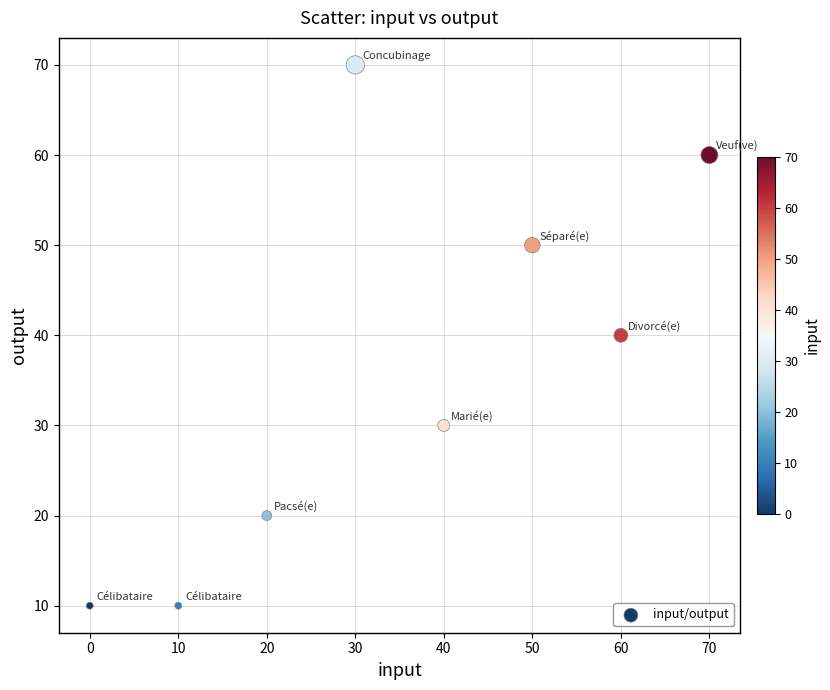

What is the range of X values (max minus min)?

70